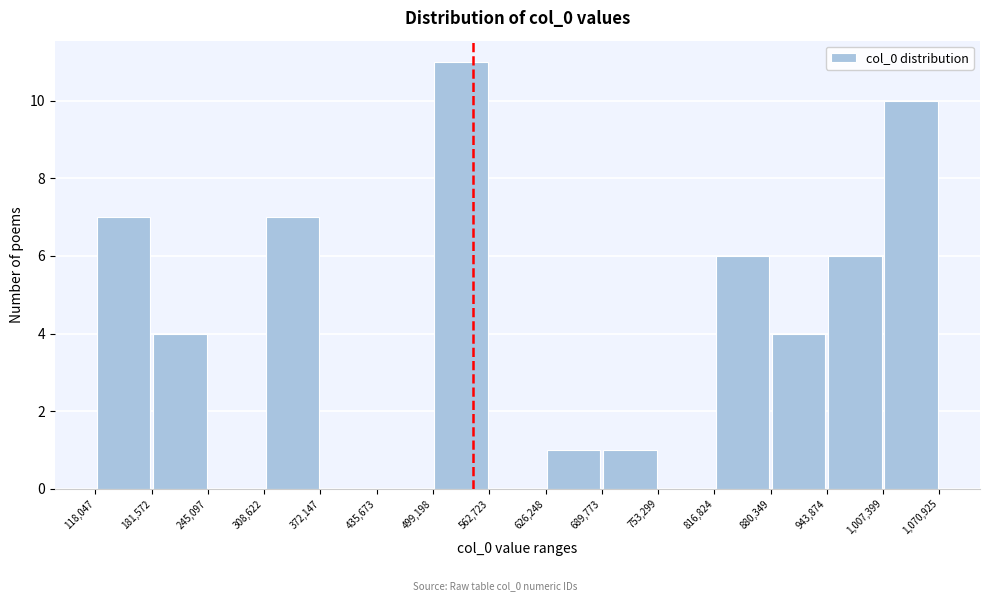

Over which range of the x-axis is the bar tallest?

499,198 to 562,723